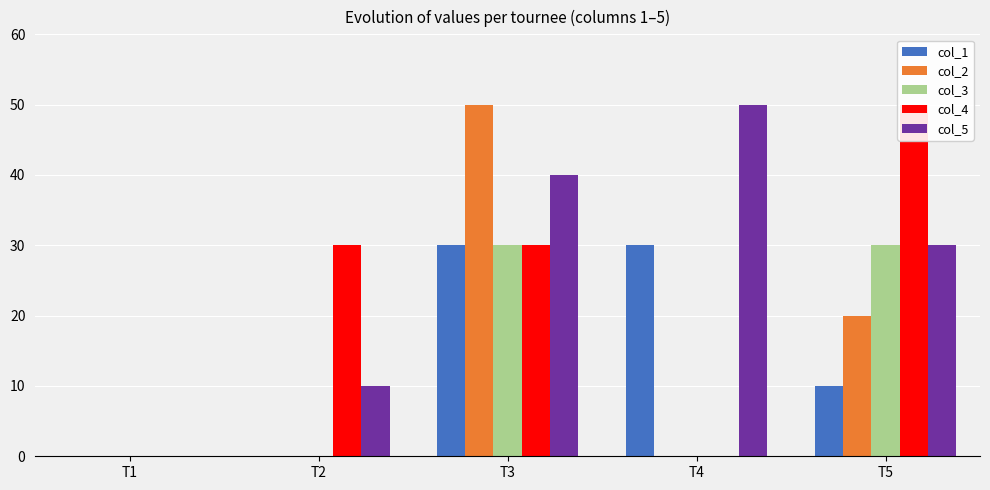

What is the difference between the maximum and second lowest values in the col_4 series?

50